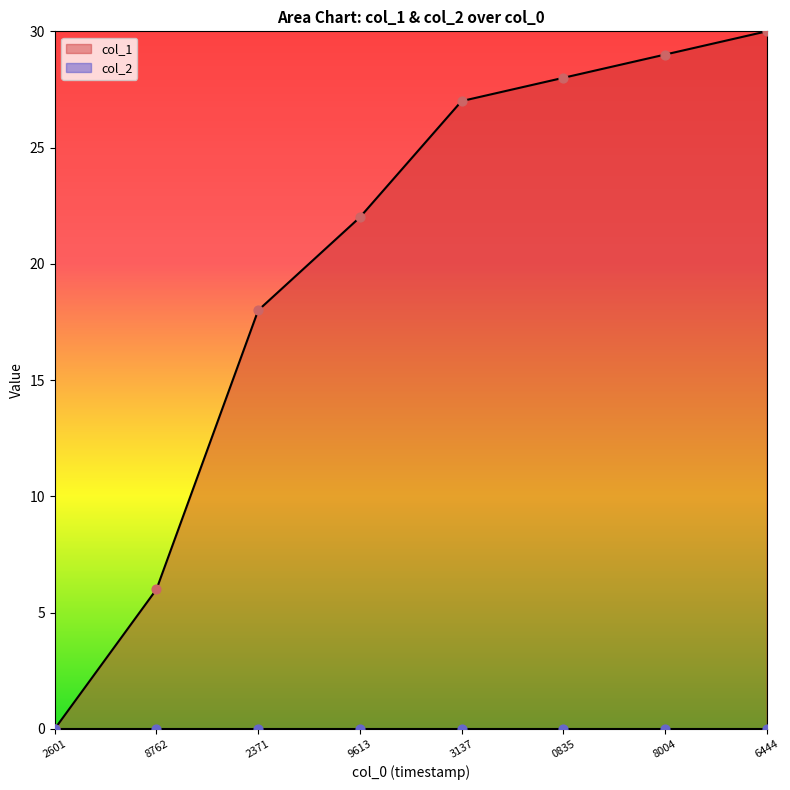

Rank the categories by col_1 value from highest to lowest.

6444, 8004, 0835, 3137, 9613, 2371, 8762, 2601